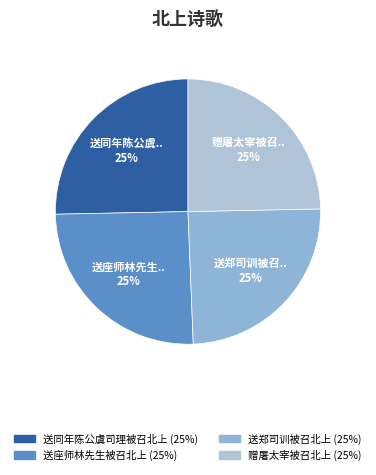

How many segments does this pie chart have?

4